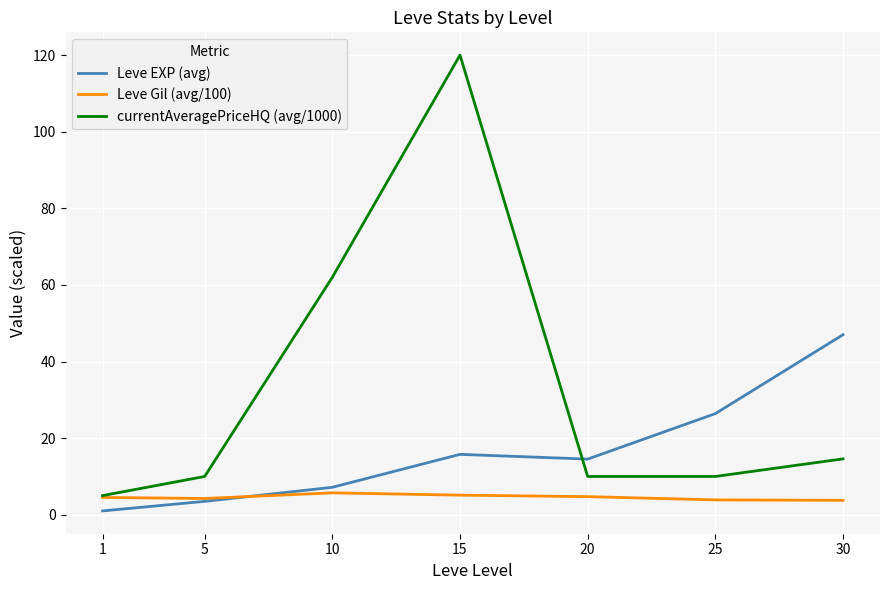

Which series has the largest total across all categories?

currentAveragePriceHQ (avg/1000)